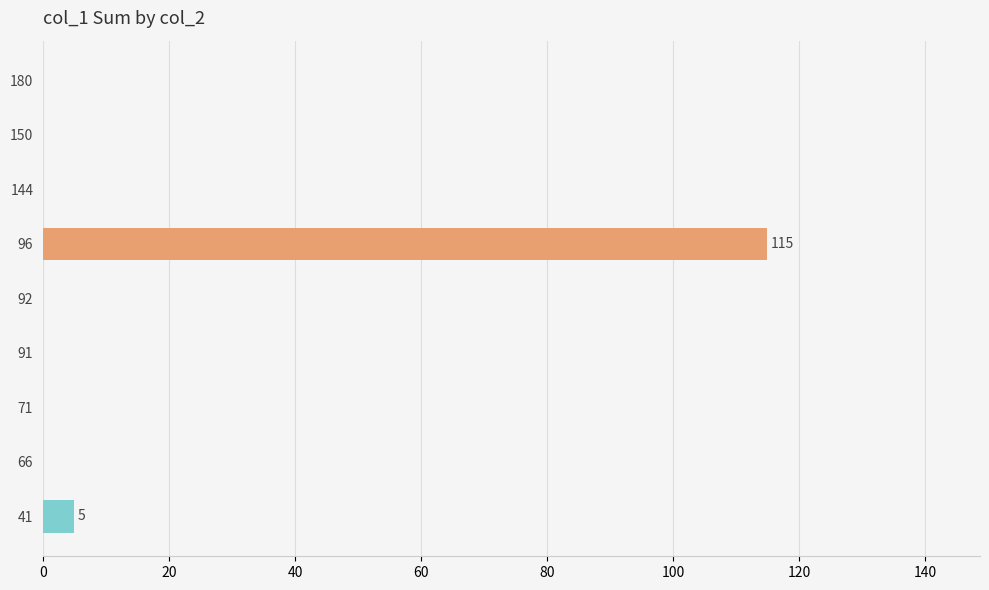

Which label corresponds to the largest value in the chart?

96